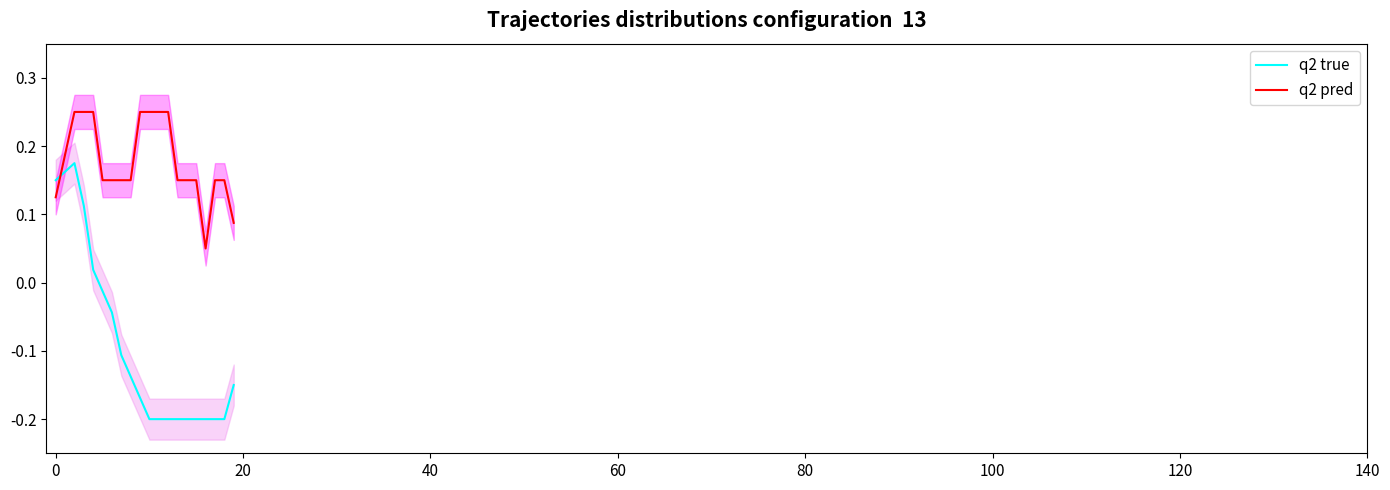

Which series has the largest range (max minus min)?

q2 true